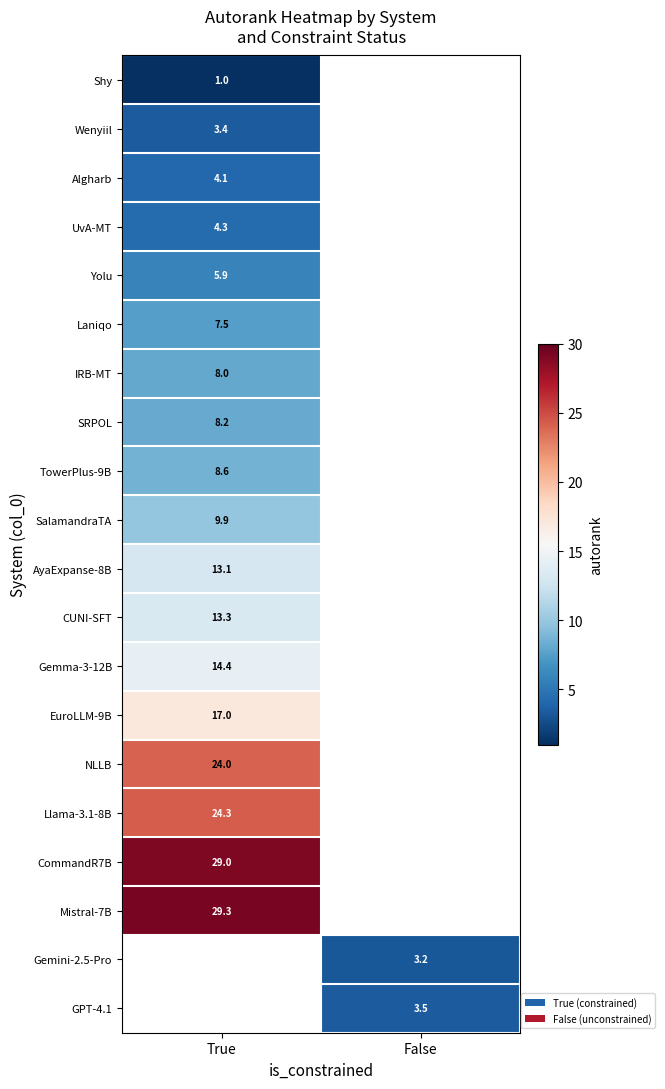

Is it true that Laniqo equals 7.5 at True?

True